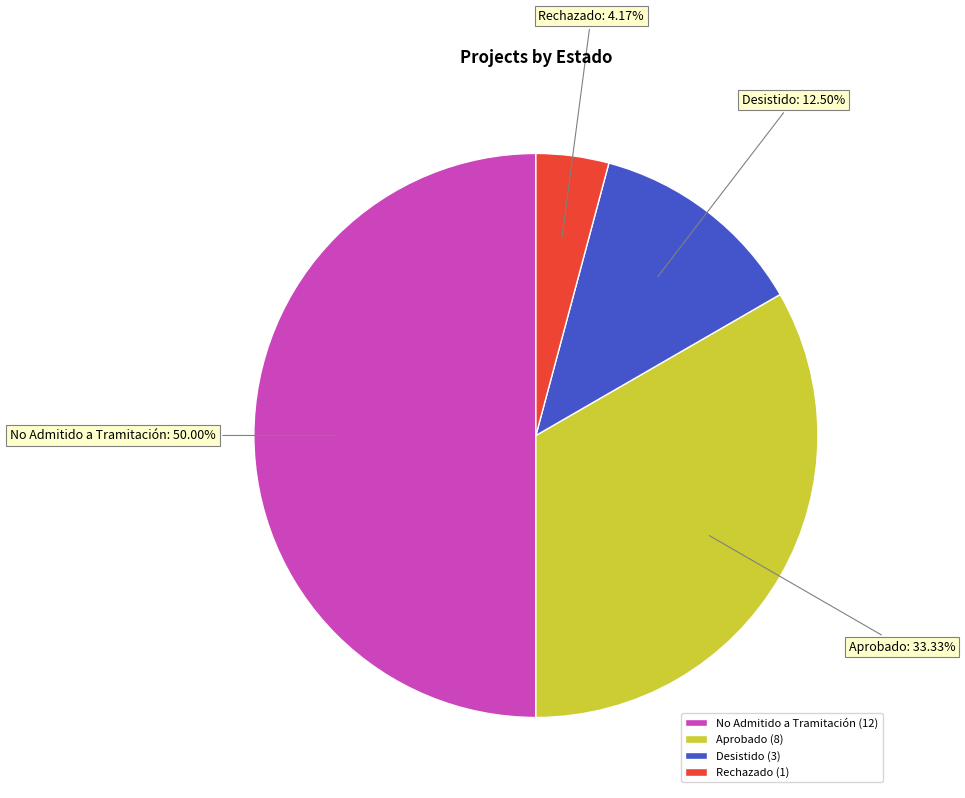

Which has a higher value, No Admitido a Tramitación or Rechazado?

No Admitido a Tramitación